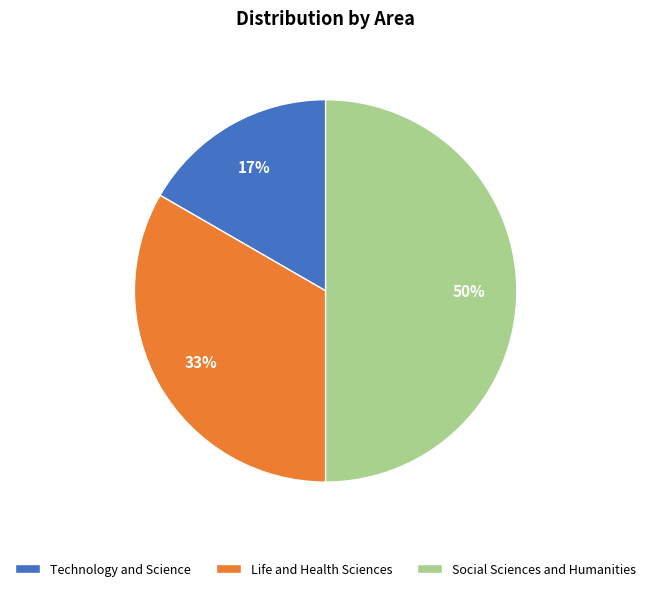

Approximately how many times larger is the value at Social Sciences and Humanities compared to Life and Health Sciences?

1.5